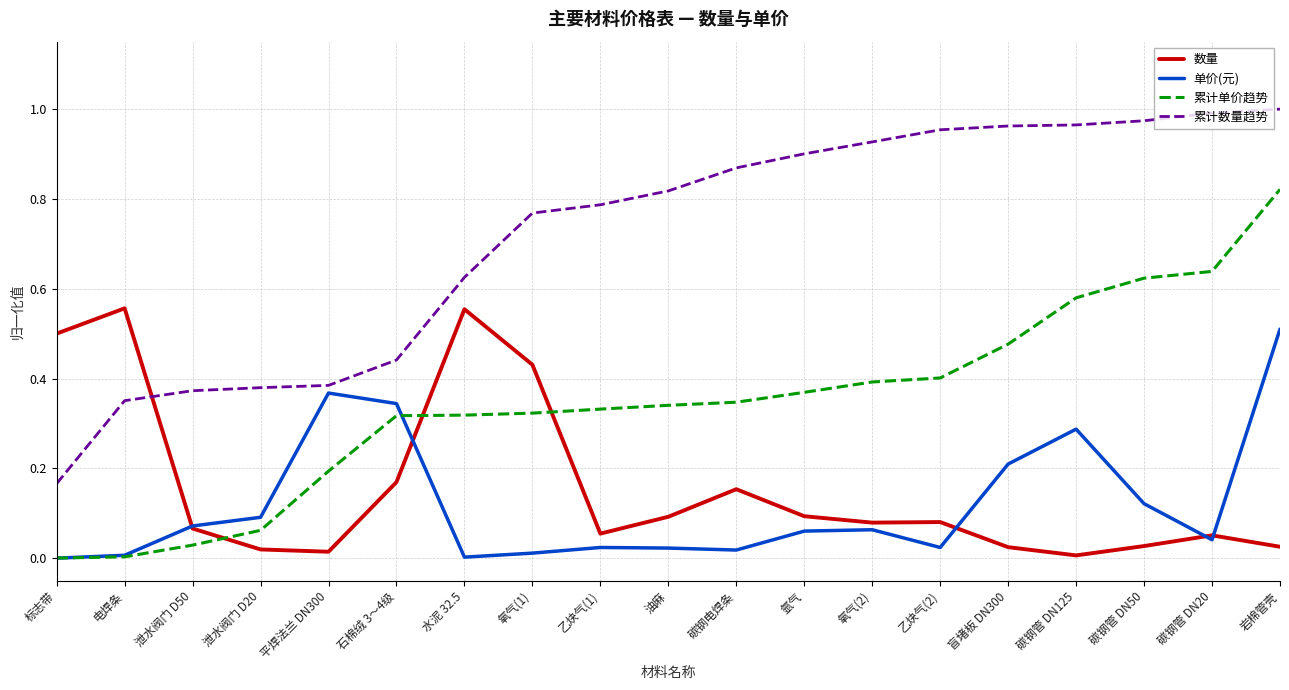

Which category has the lowest value in the 累计数量趋势 series?

标志带